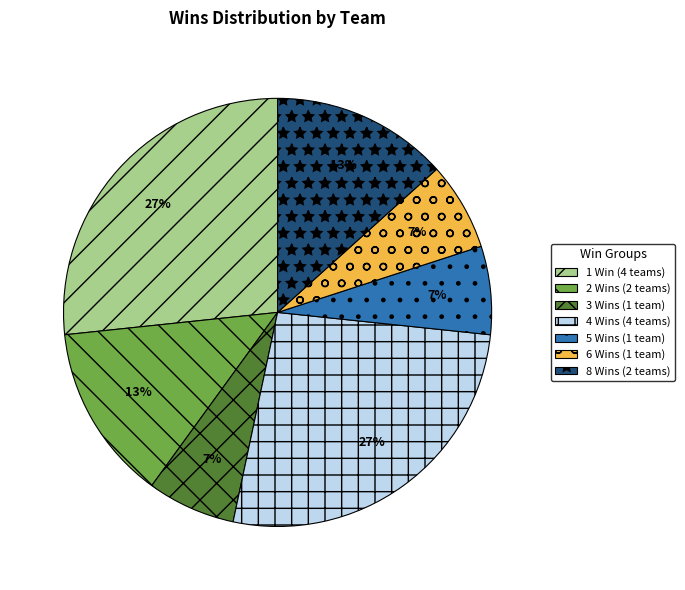

To the nearest percent, what portion does 4 Wins (4 teams) represent?

27%